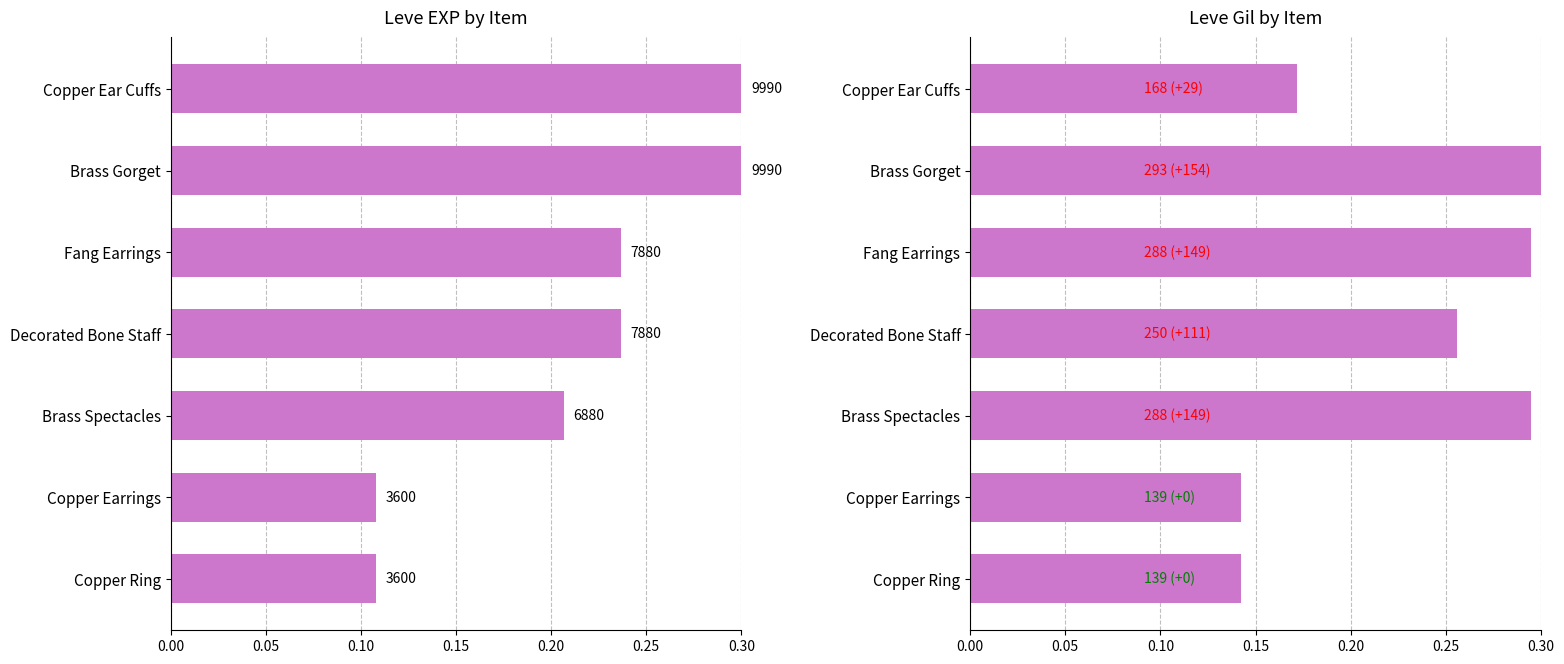

What is the sum of the Leve Gil values at Brass Spectacles and Copper Ear Cuffs?

0.5